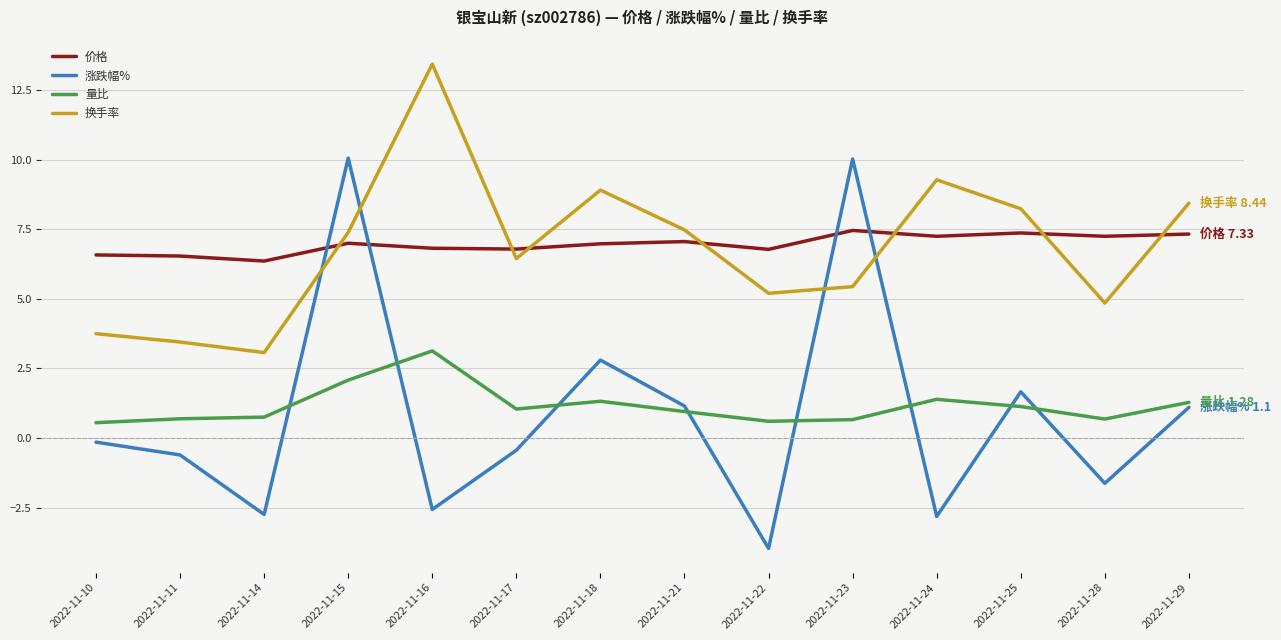

Rank the series by their maximum value, from lowest to highest.

量比, 价格, 涨跌幅%, 换手率